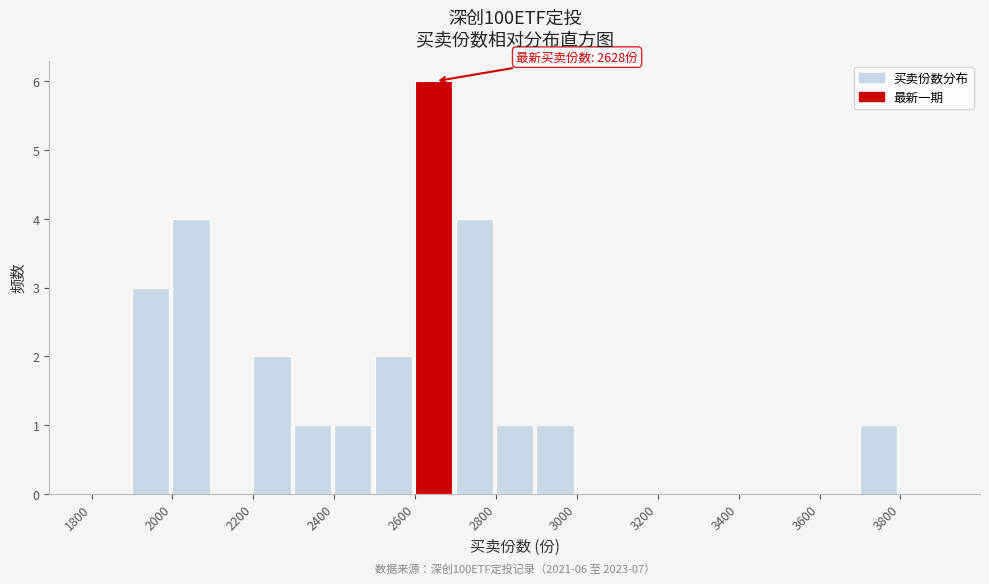

Which range on the x-axis has the tallest bar?

2600 to 2700